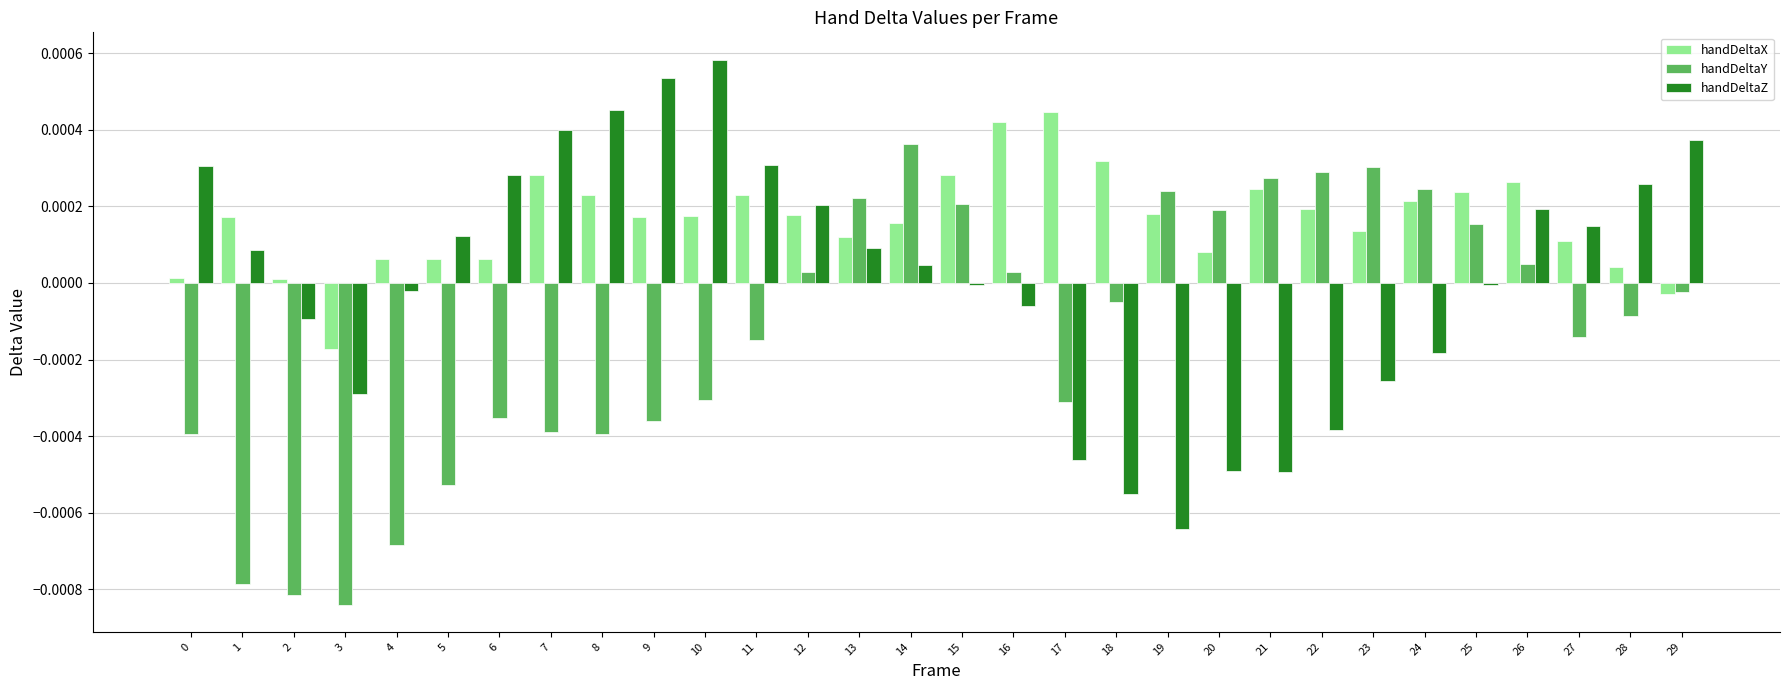

True or false: handDeltaX has a value of 0.0 at 1.

True